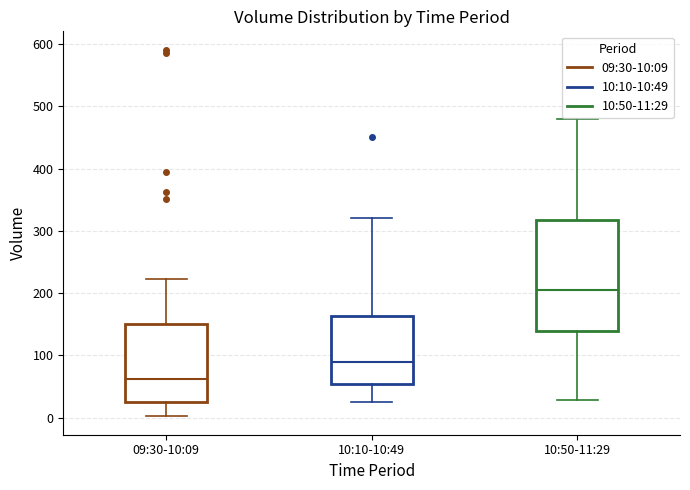

Which box is the tallest, from its lower edge to its upper edge?

10:50-11:29